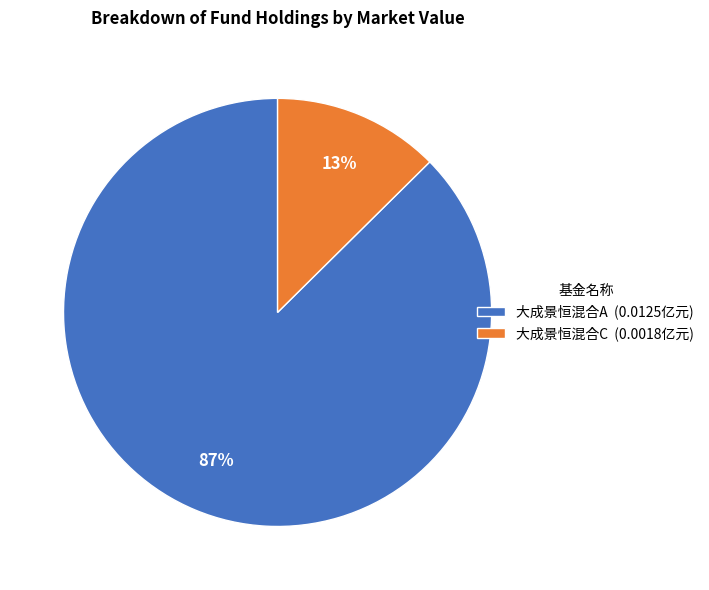

Between 大成景恒混合A and 大成景恒混合C, which is larger?

大成景恒混合A